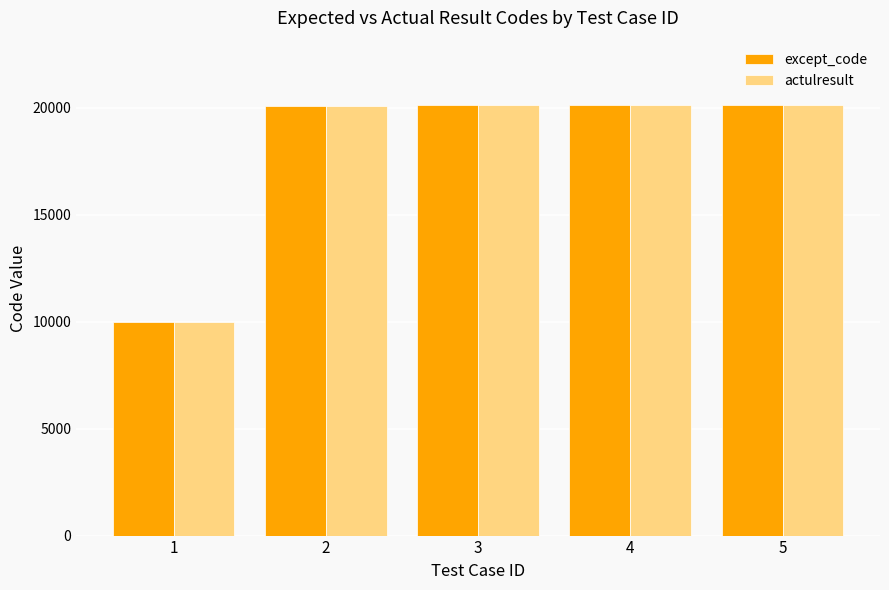

How many data points does each series have?

5